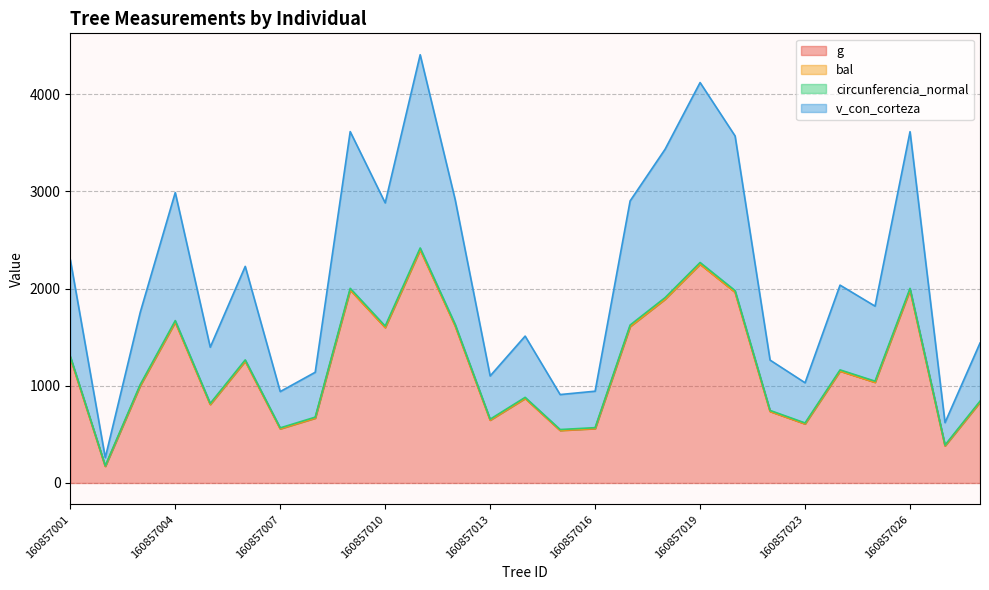

Which series changed the most between 160857002 and 160857010?

v_con_corteza